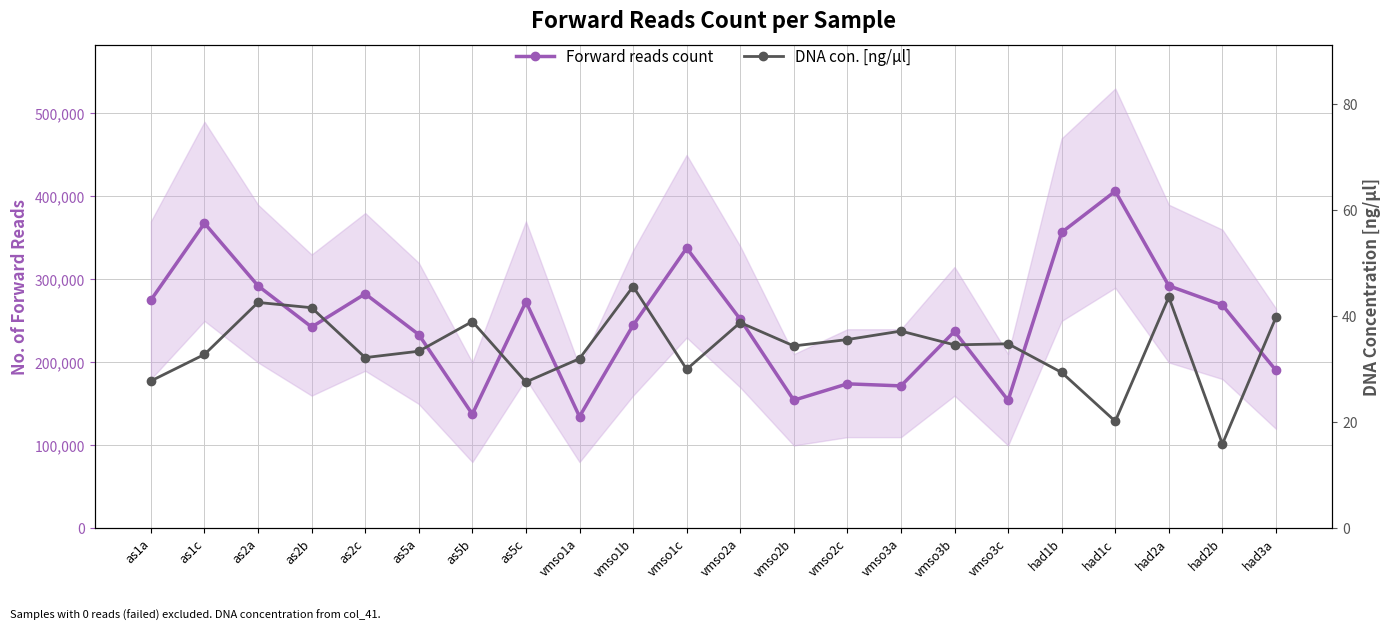

Reading right to left, list all the values displayed in this chart.

Forward reads count: 190462.0	269103.0	292338.0	406279.0	356730.0	154346.0	237422.0	171763.0	174238.0	154501.0	252074.0	337801.0	244784.0	134807.0	273123.0	137661.0	233579.0	282664.0	242696.0	292281.0	367728.0	275162.0
DNA con. [ng/µl]: 39.8	15.9	43.6	20.2	29.4	34.8	34.6	37.2	35.6	34.4	38.8	30.0	45.6	32.0	27.6	39.0	33.4	32.2	41.6	42.6	32.8	27.8